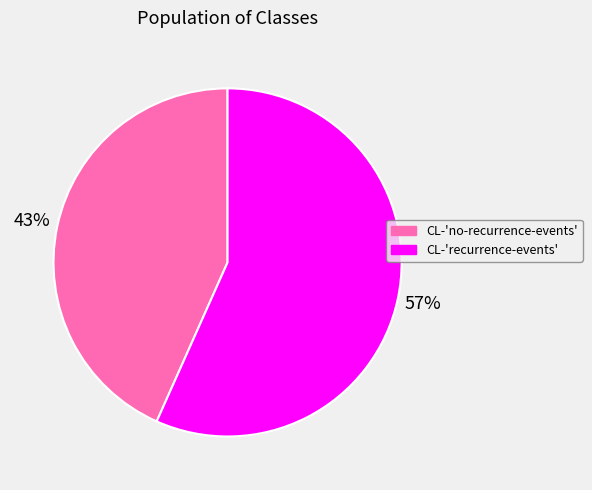

To the nearest percent, what portion does CL-'no-recurrence-events' represent?

43%